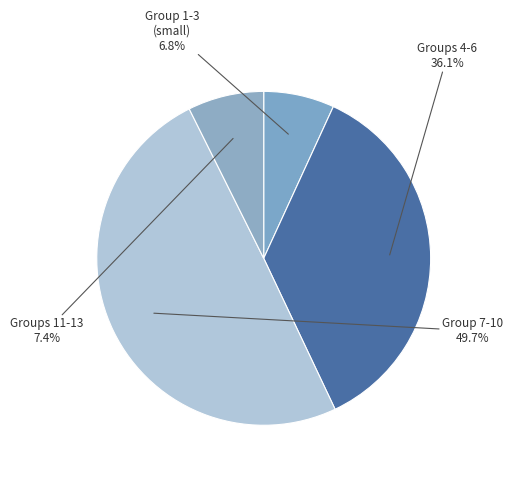

Count the number of slices in the pie.

4